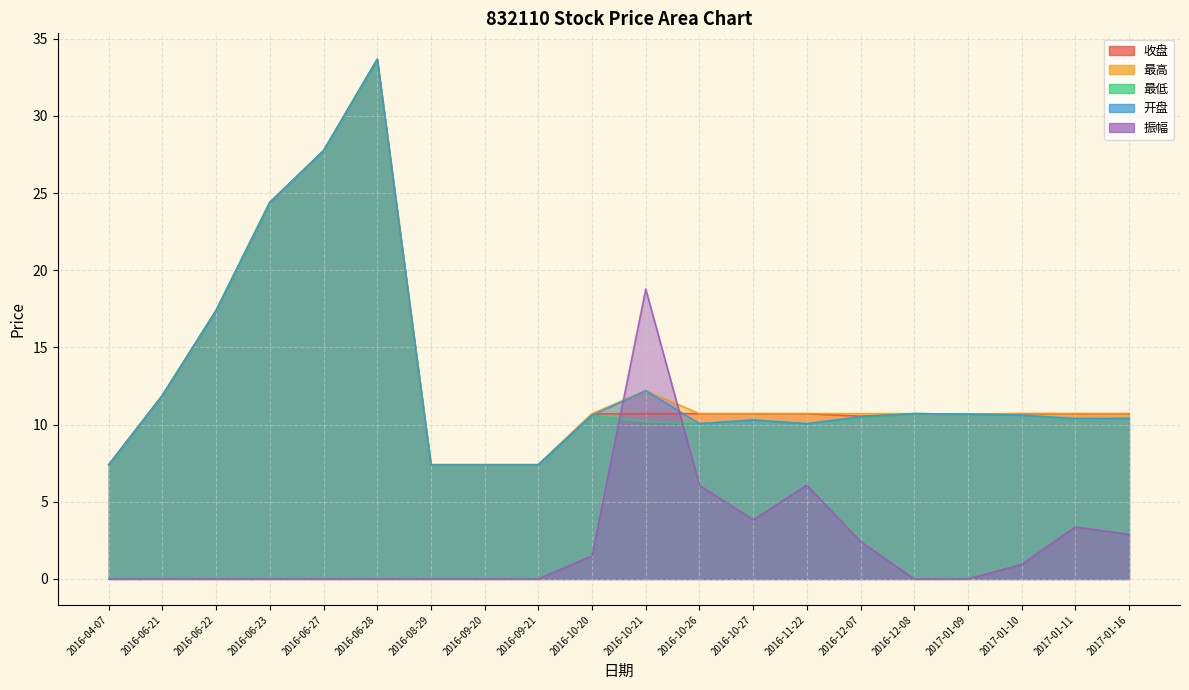

How many data points in 收盘 are less than 10?

4